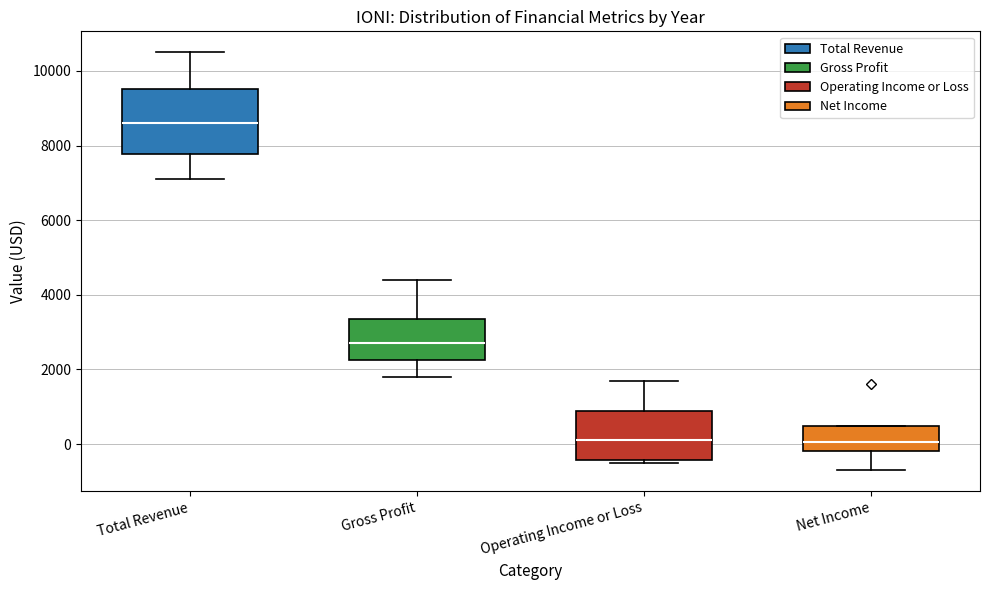

Reading left to right, read every box against the y-axis: the position of its median line, the range the box covers, and the ends of its whiskers. The values are not printed on the chart, so give them approximately, as read against the axis.

Total Revenue: median 8600, box 7800 to 9600, whiskers 7200 to 10600
Gross Profit: median 2800, box 2200 to 3400, whiskers 1800 to 4400
Operating Income or Loss: median 200, box -400 to 800, whiskers -400 (just below the box's lower edge) to 1800
Net Income: median 0, box -200 to 400, whiskers -600 to 400